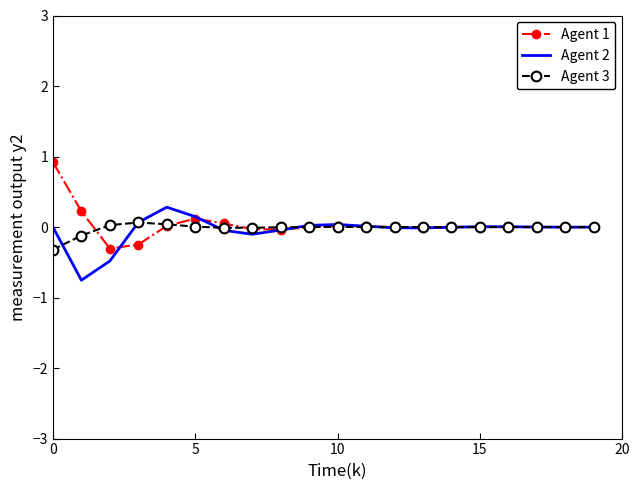

What is the sum of all Agent 1 values?

0.7